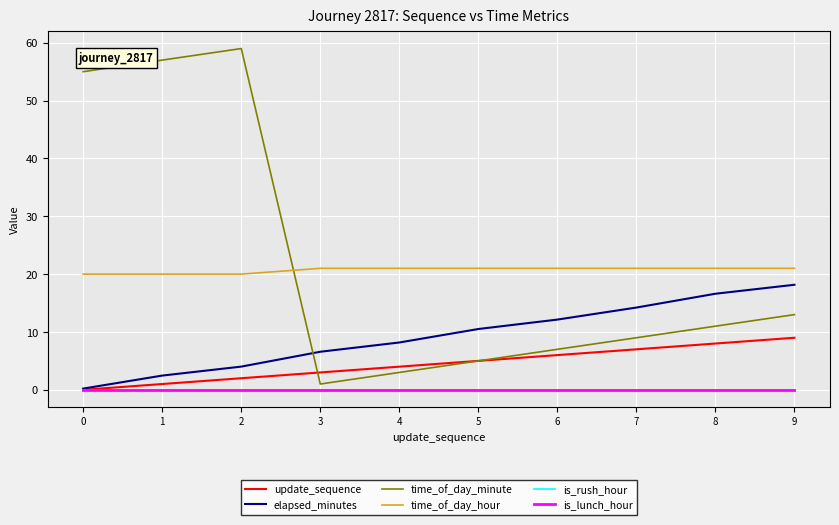

How many lines are shown in the chart?

6